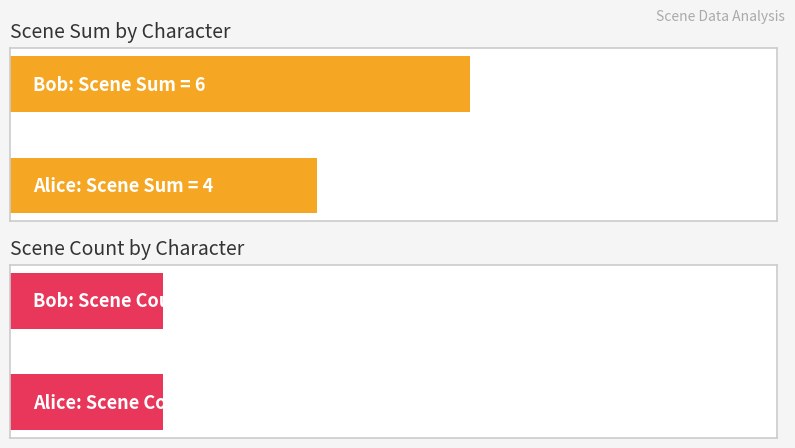

What is the label of the 2nd bar from the right?

Alice